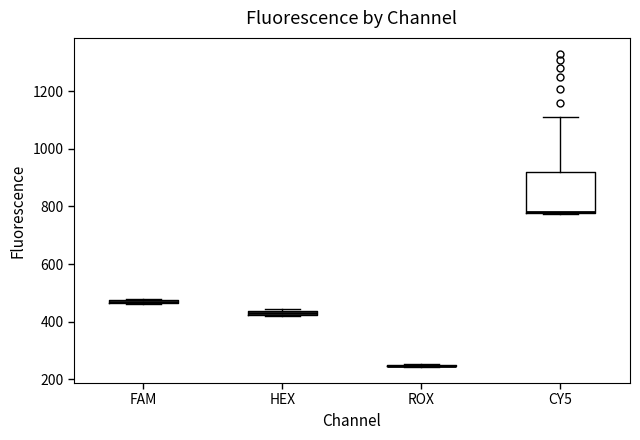

Where is the upper edge of the box for CY5 on the y-axis? The values are not printed on the chart, so give them approximately, as read against the axis.

920